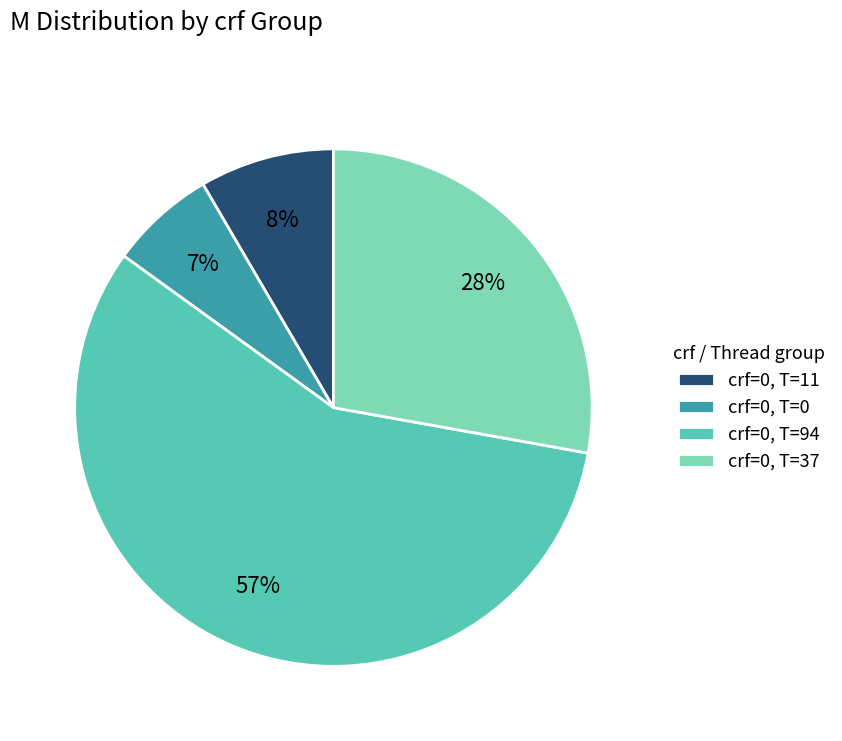

To the nearest percent, what percentage of the pie is crf=0, T=0?

7%